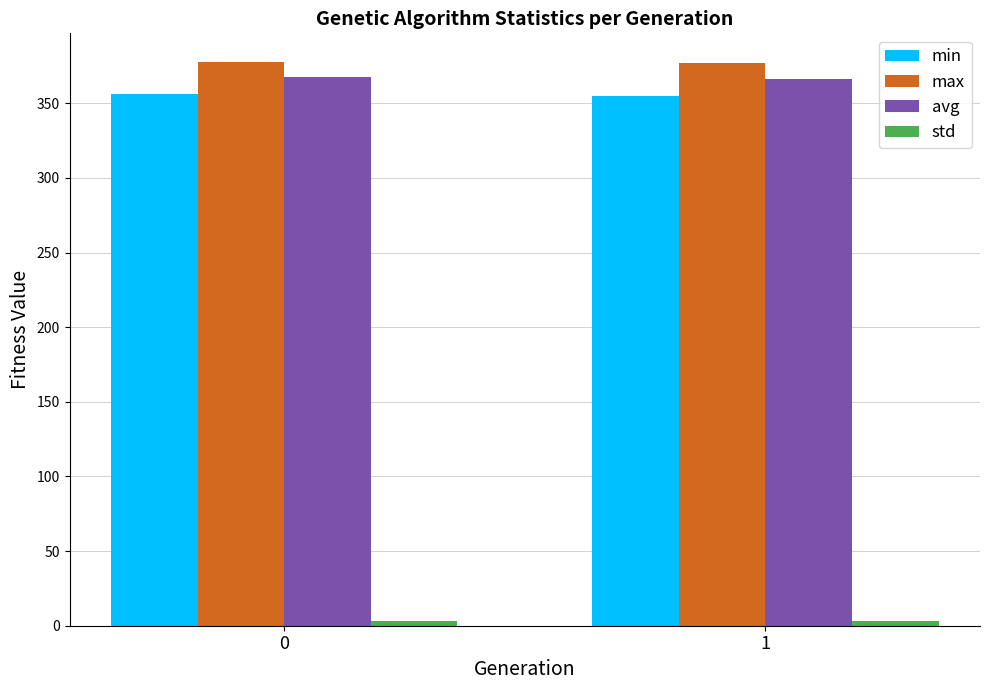

Is it true that avg equals 219.2 at 0?

False